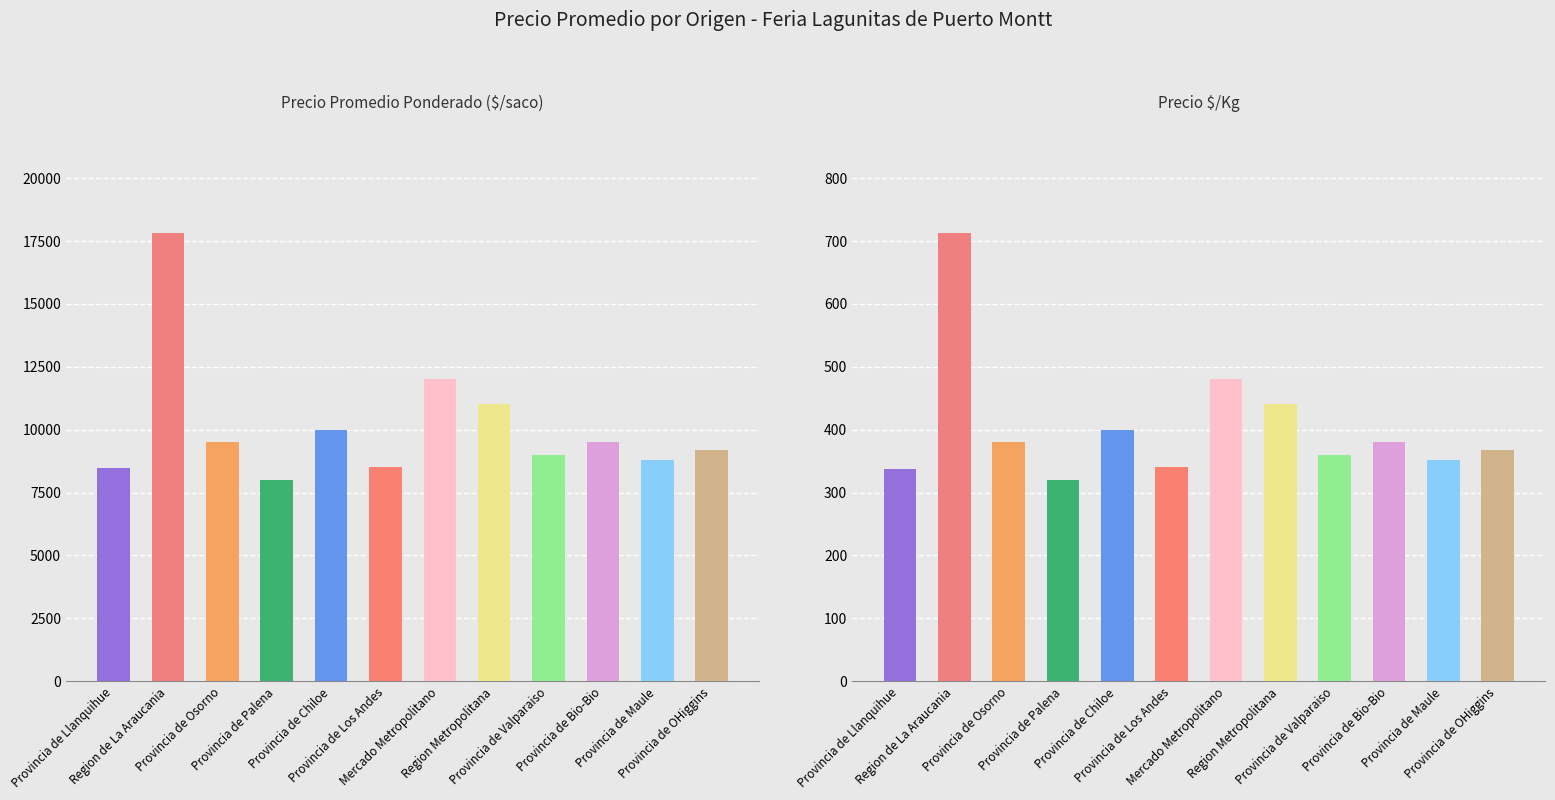

Rank the categories by Precio promedio ponderado value from highest to lowest.

Region de La Araucania, Mercado Metropolitano, Region Metropolitana, Provincia de Chiloe, Provincia de Osorno, Provincia de Bio-Bio, Provincia de OHiggins, Provincia de Valparaiso, Provincia de Maule, Provincia de Los Andes, Provincia de Llanquihue, Provincia de Palena